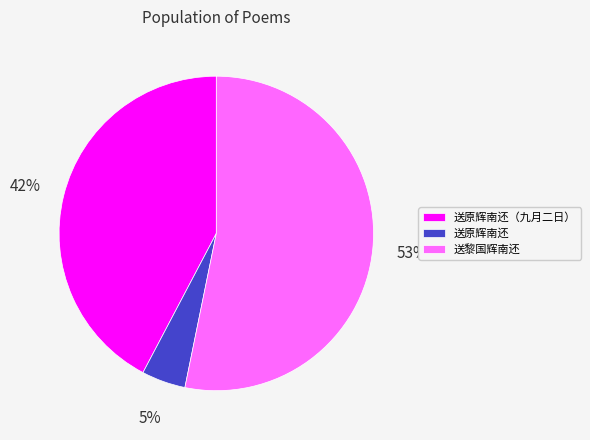

Which category has the biggest portion of the pie?

送黎国辉南还